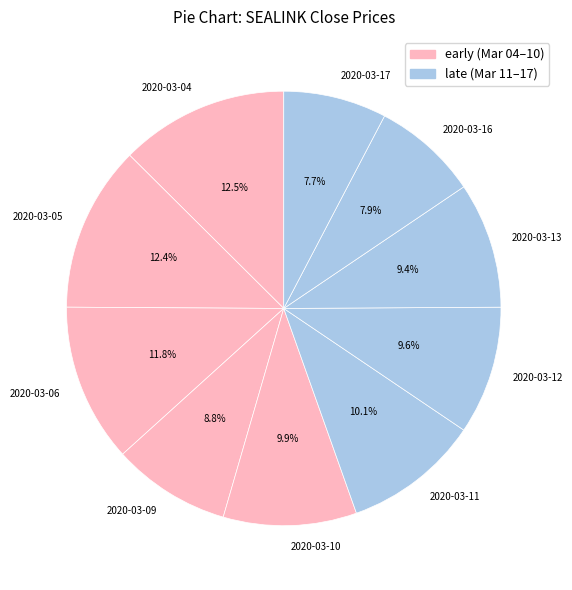

Between 2020-03-10 and 2020-03-17, which is larger?

2020-03-10